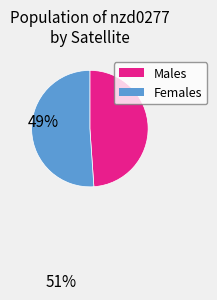

How many segments does this pie chart have?

2